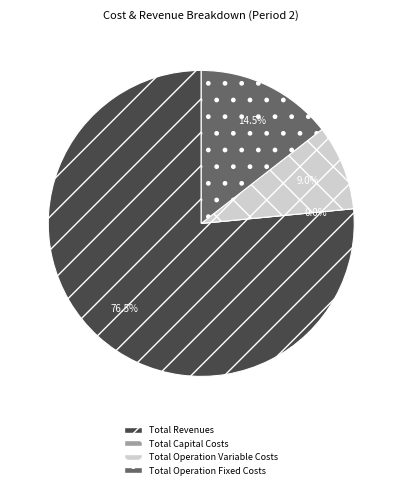

What is the ratio of the value at Total Revenues to the value at Total Operation Variable Costs?

8.5